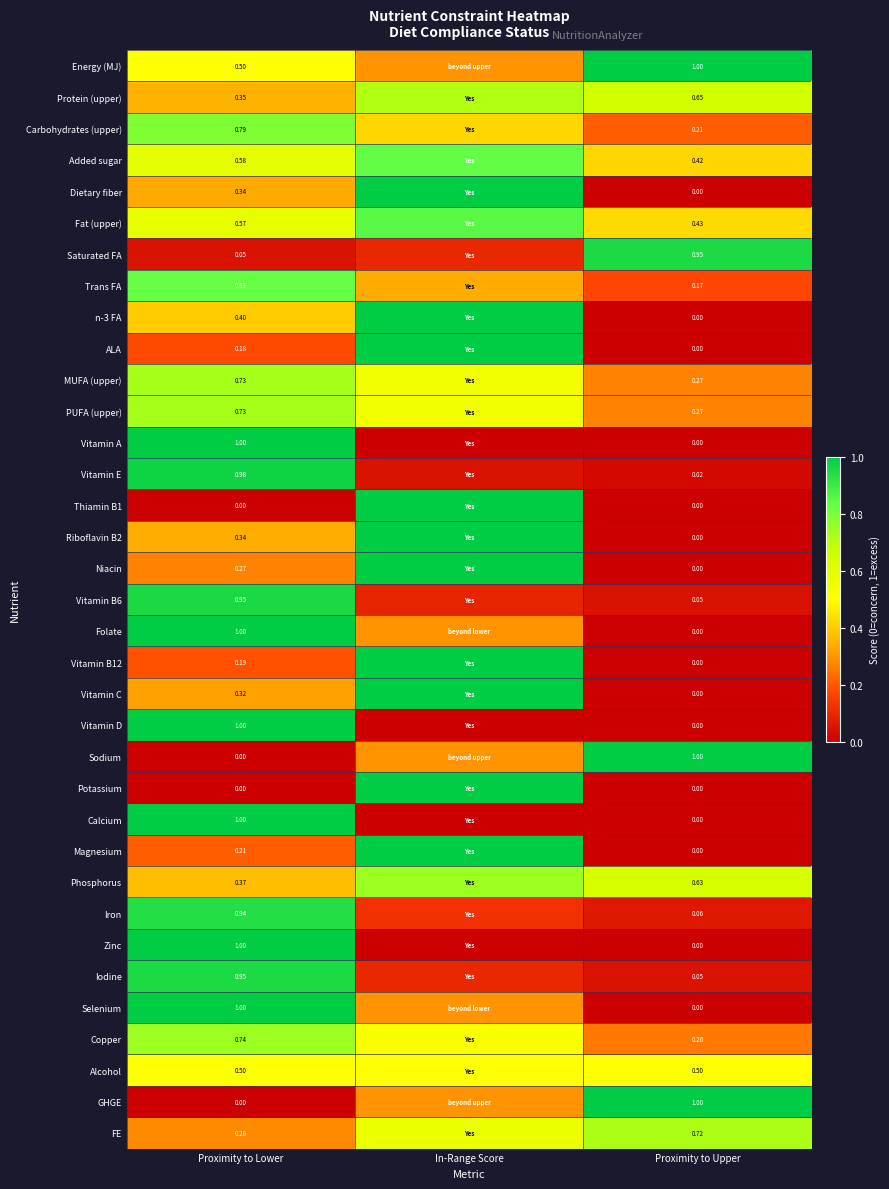

Is the value of MUFA (upper) at Proximity to Upper greater than the value of Vitamin A at Proximity to Lower?

No